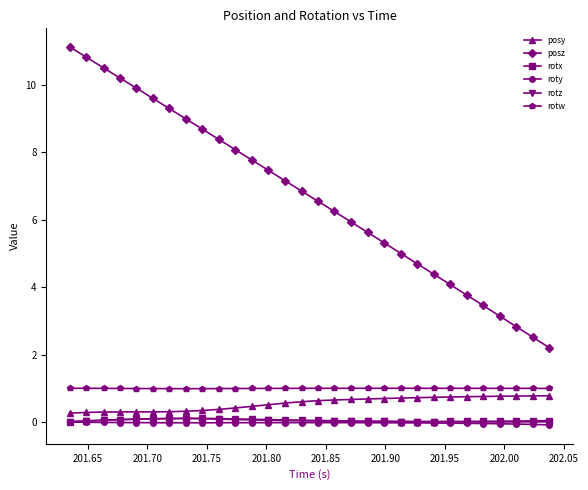

What is the maximum value shown in the chart?

11.1